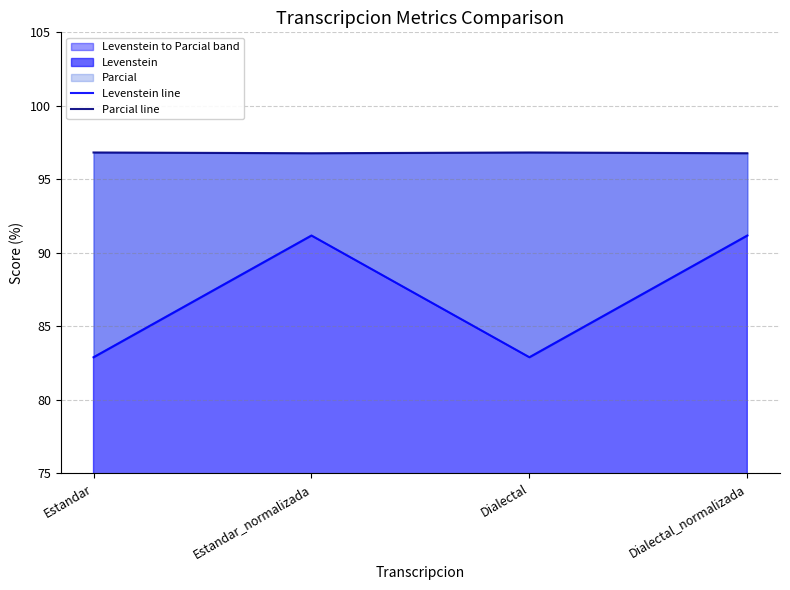

What is the maximum value for Levenstein line?

91.2